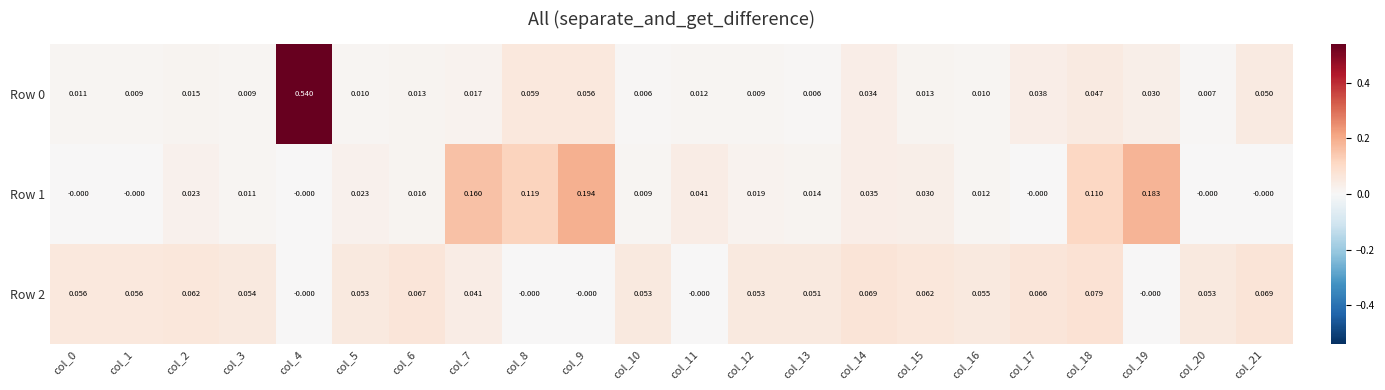

Is the value of Row 1 at col_13 greater than the value of Row 0 at col_12?

Yes